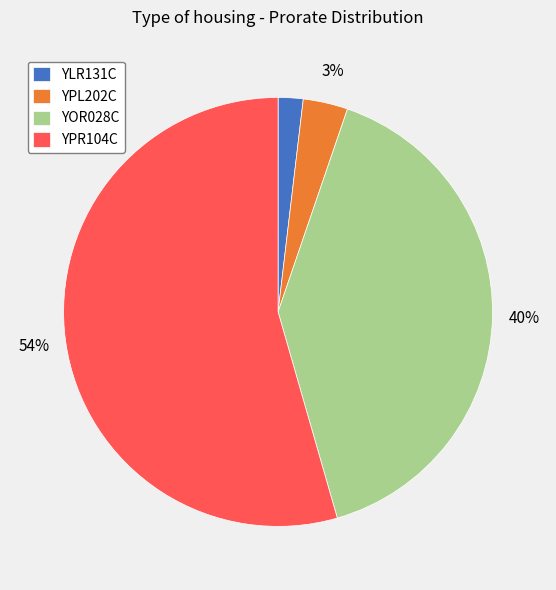

Which category has the biggest portion of the pie?

YPR104C